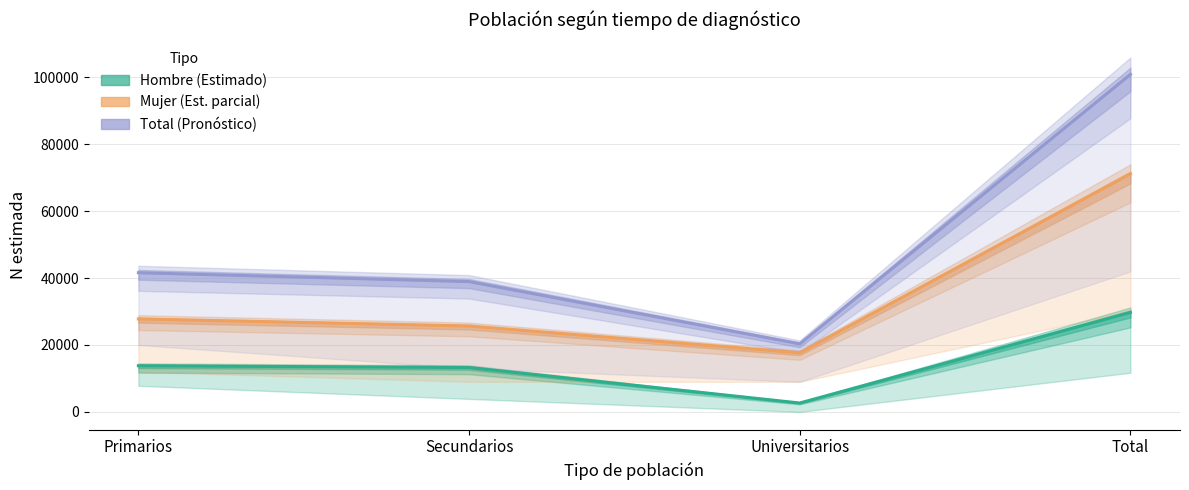

At which category is the sum across all series the highest?

Total